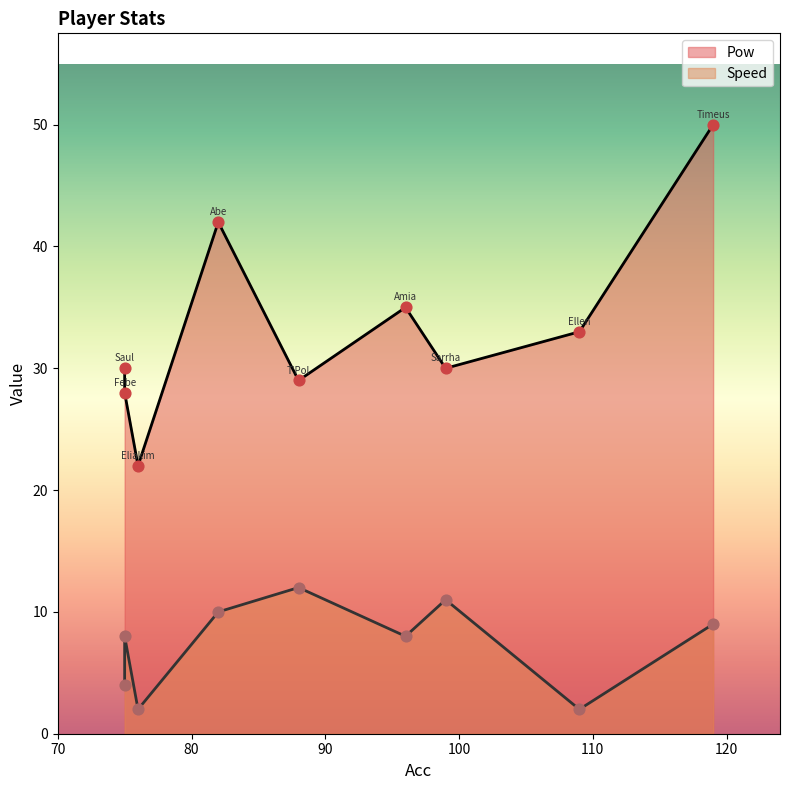

At which category is the sum across all series the highest?

Timeus